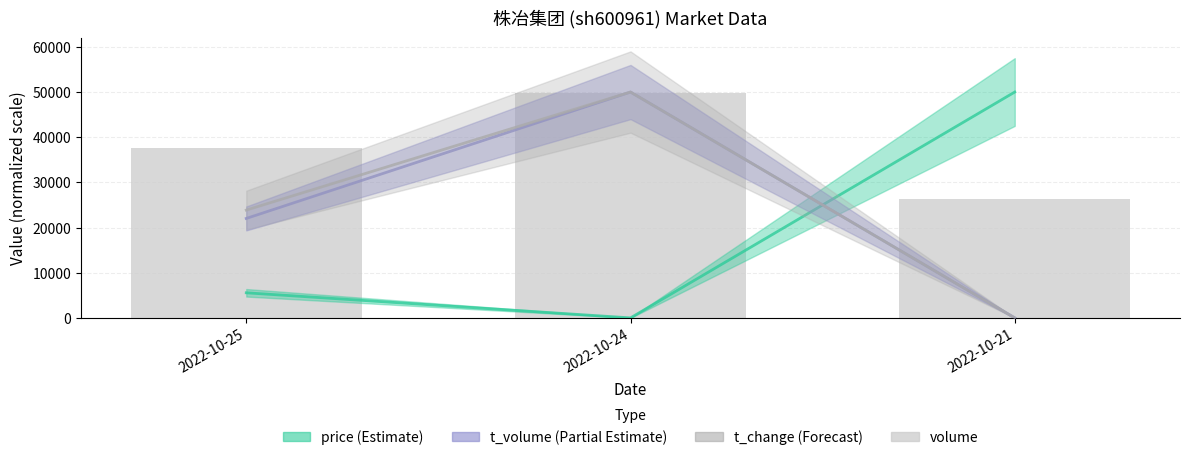

Rank the categories by value from highest to lowest.

2022-10-24, 2022-10-25, 2022-10-21